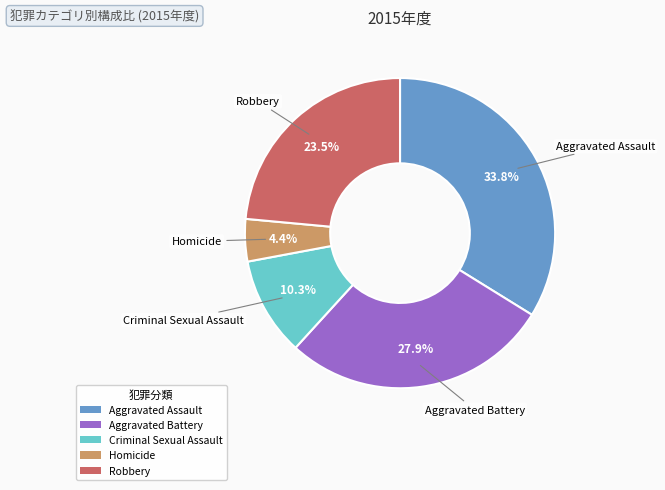

To the nearest percent, what percentage of the pie is Aggravated Battery?

28%